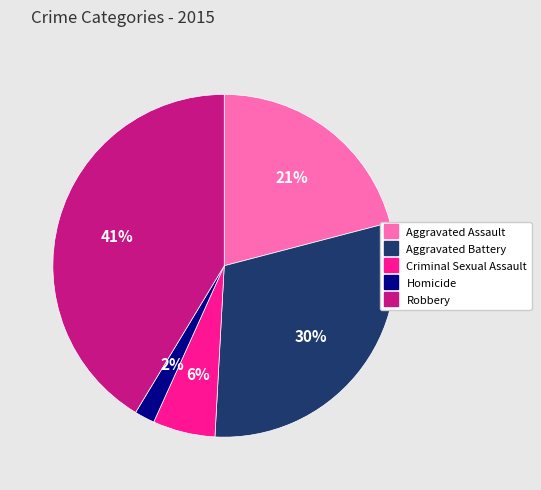

To the nearest percent, what is the difference between the largest and smallest slice percentages?

39%